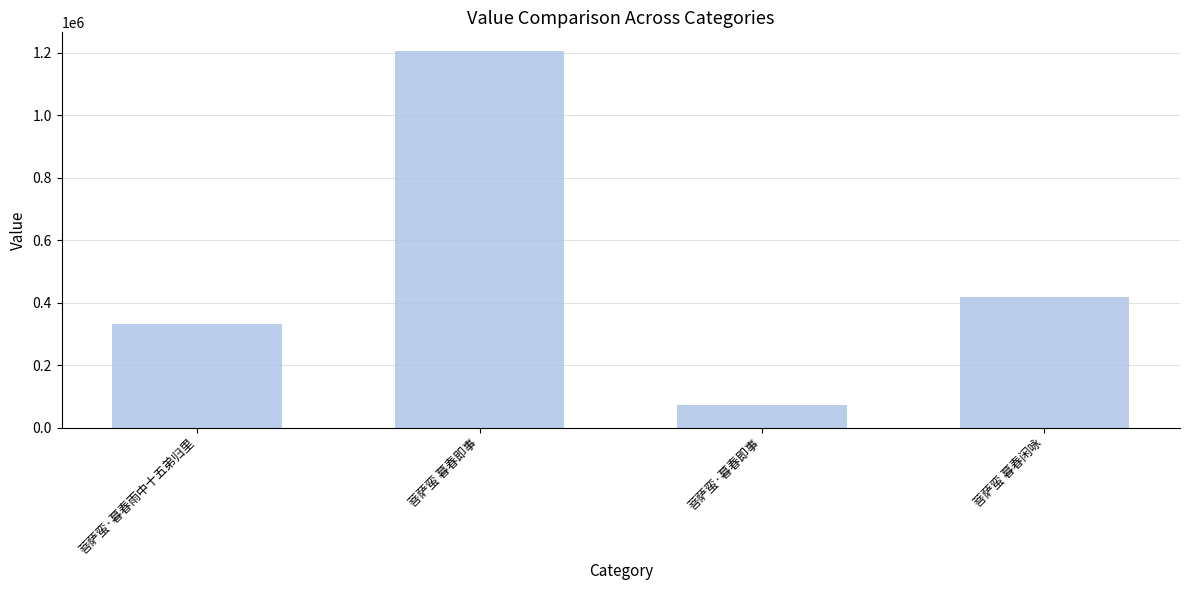

The value at 菩萨蛮·暮春雨中十五弟归里 is 332588. True or false?

True